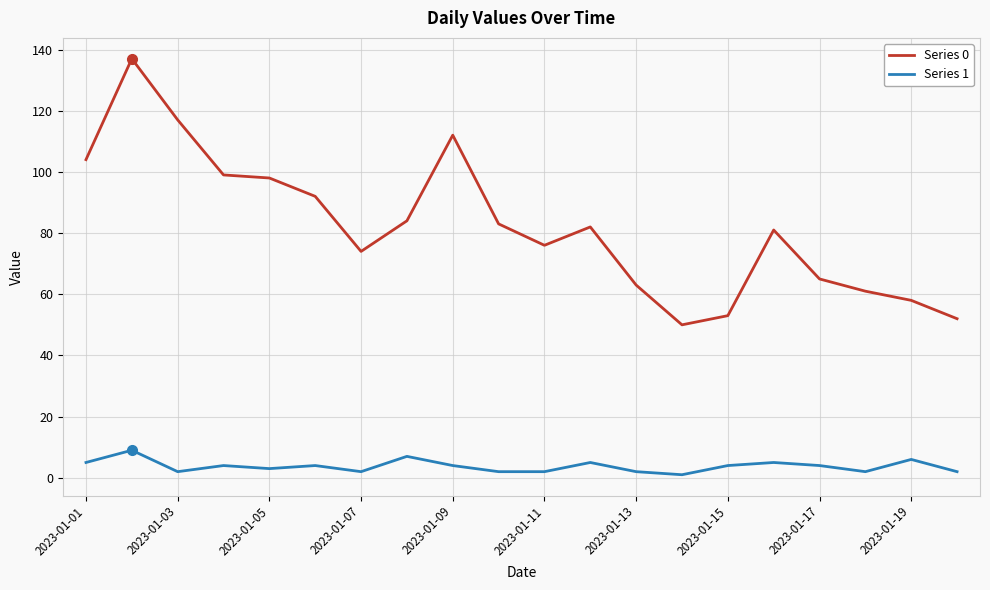

Which series has the largest range (max minus min)?

Series 0